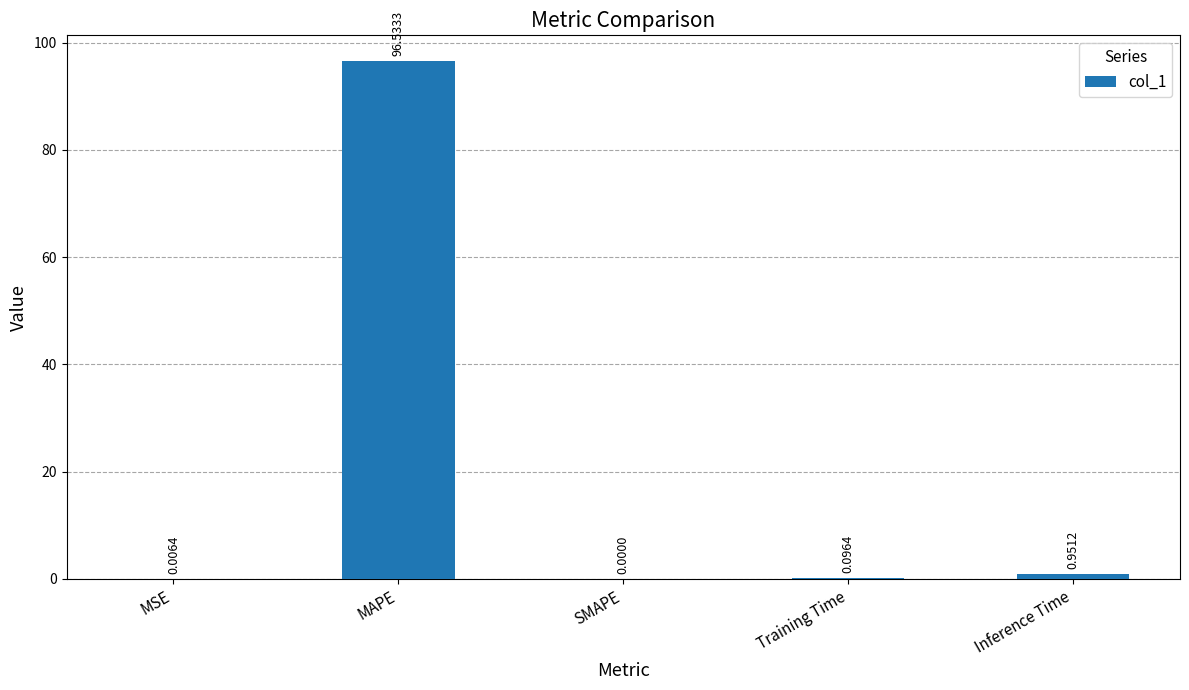

At which label is the value closest to 48?

Inference Time